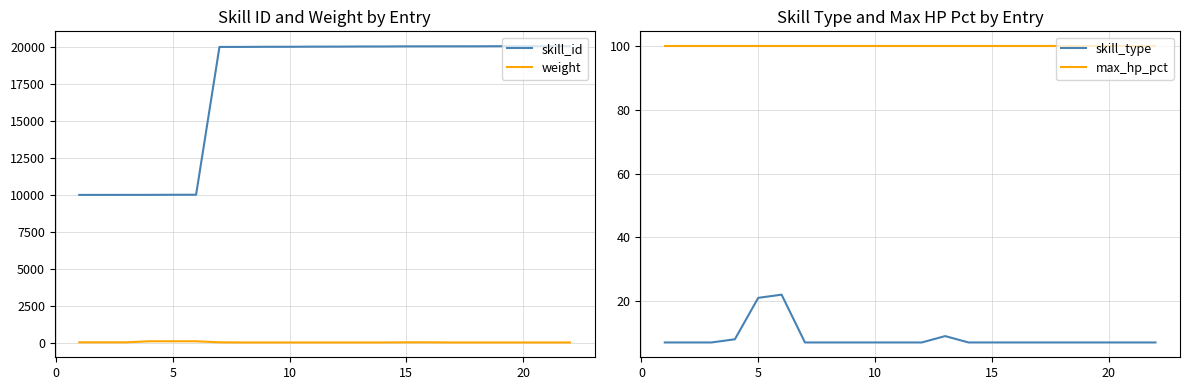

Which series has the widest spread of values?

skill_id